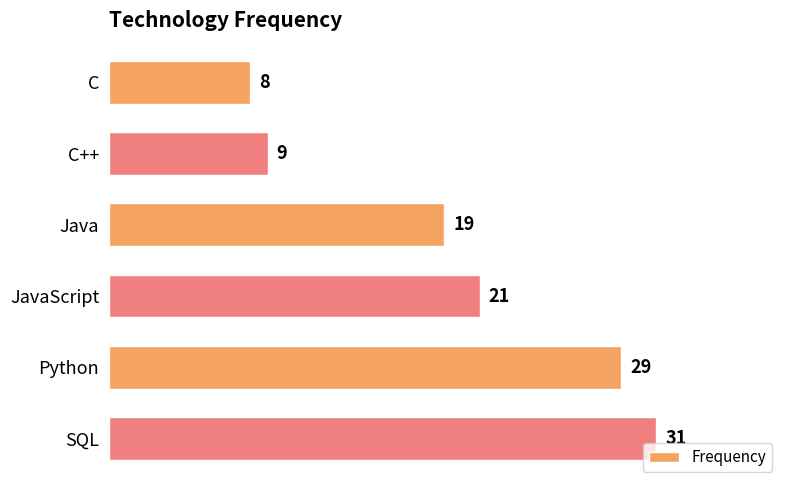

What value does the data have at C++, to the nearest 5?

10